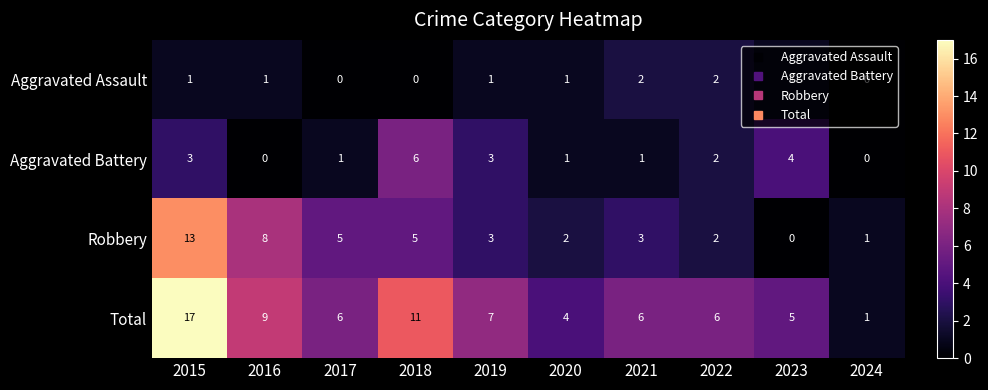

Rank the series by their maximum value, from highest to lowest.

Total, Robbery, Aggravated Battery, Aggravated Assault